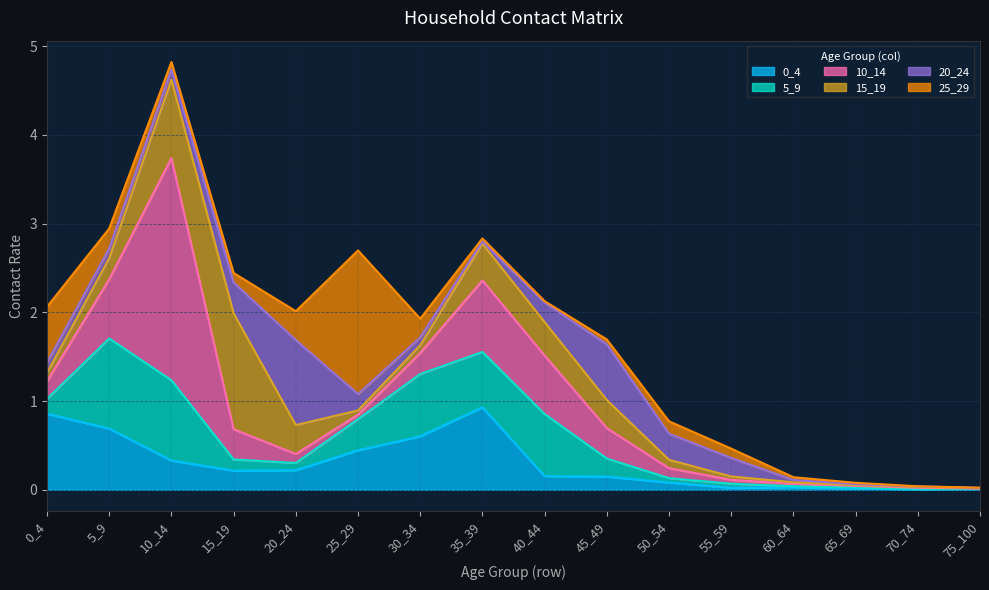

What is the difference between the second highest and minimum values in the 0_4 series?

0.9